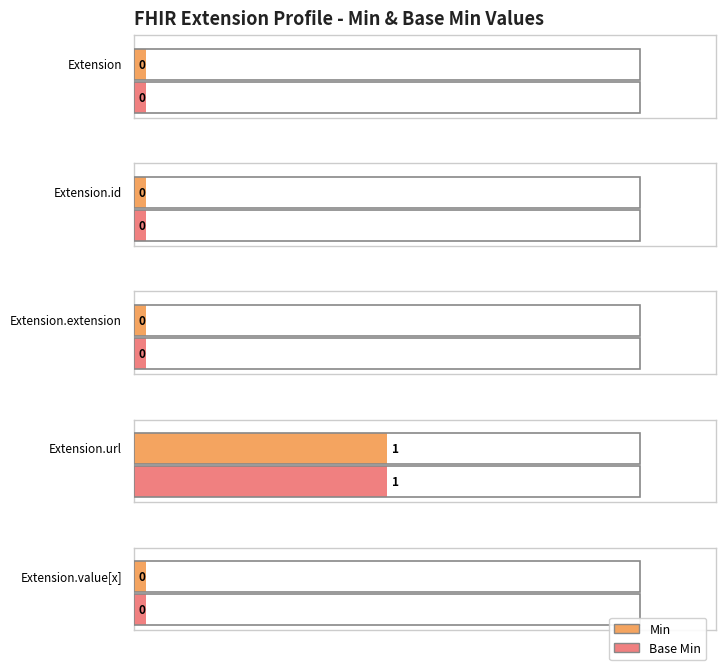

What is the sum of all Base Min values?

1